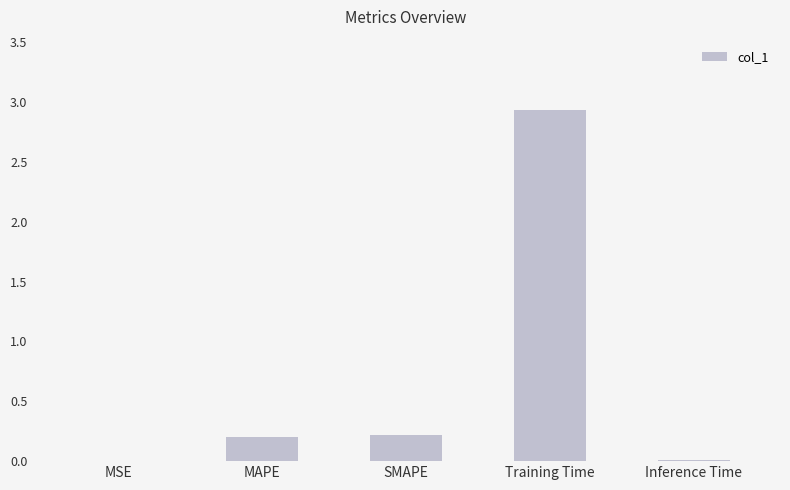

What is the change in value from MSE to Training Time?

+2.9